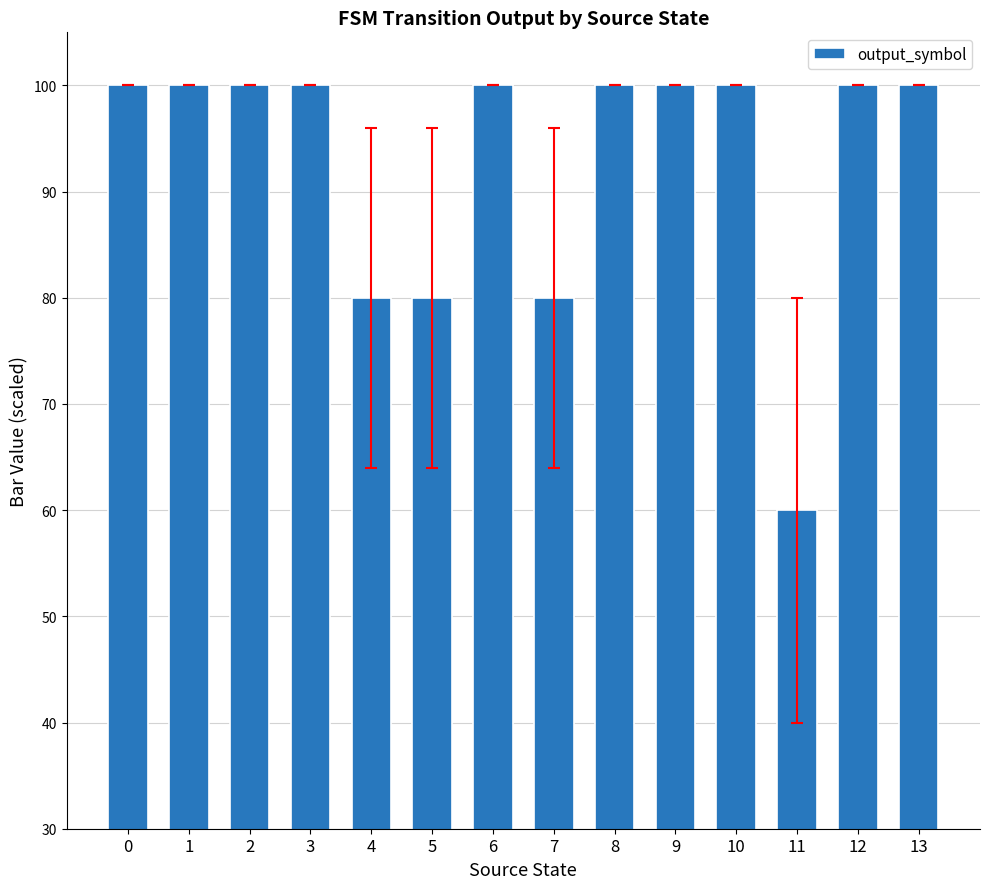

The value at 11 is 60. True or false?

True